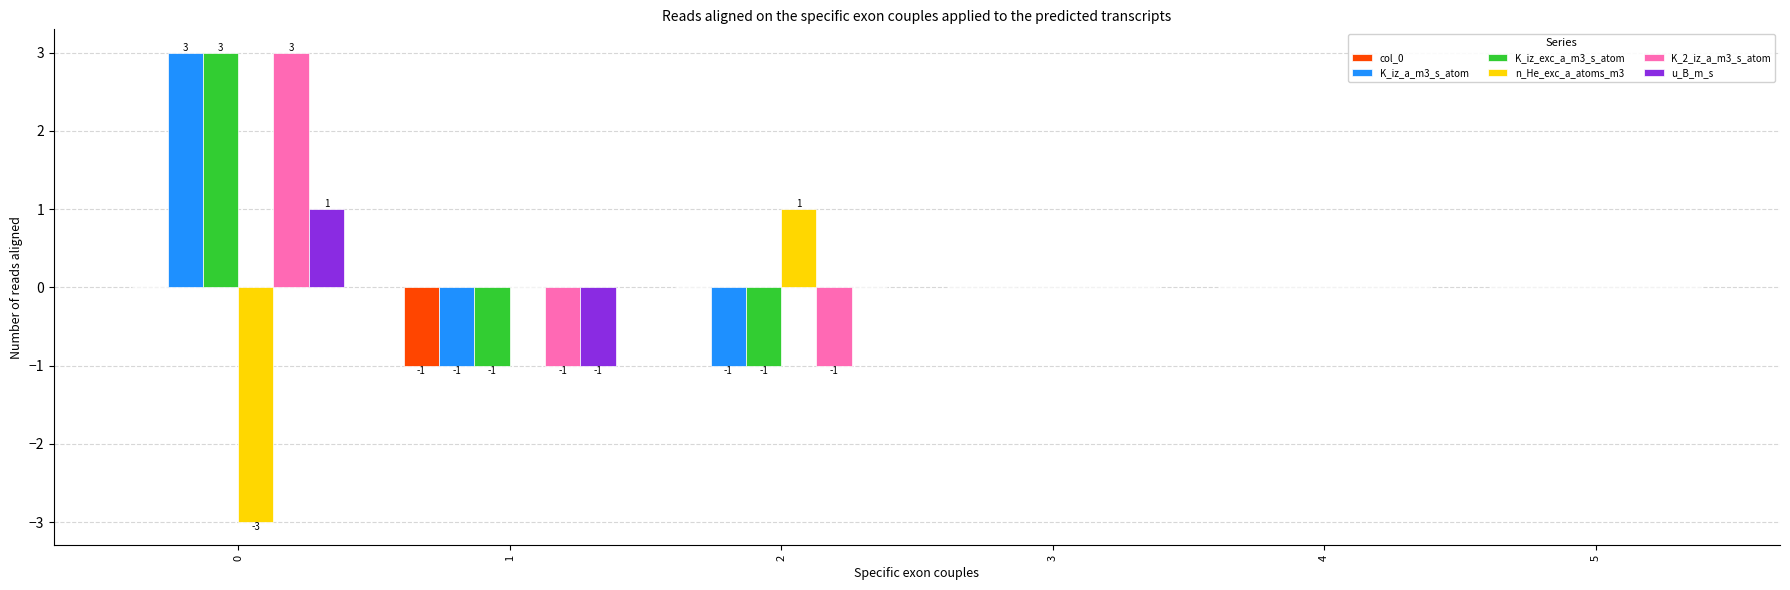

Reading left to right, transcribe all the data shown in this chart.

col_0: 0	-1	0	0	0	0
K_iz_a_m3_s_atom: 3	-1	-1	0	0	0
K_iz_exc_a_m3_s_atom: 3	-1	-1	0	0	0
n_He_exc_a_atoms_m3: -3	0	1	0	0	0
K_2_iz_a_m3_s_atom: 3	-1	-1	0	0	0
u_B_m_s: 1	-1	0	0	0	0